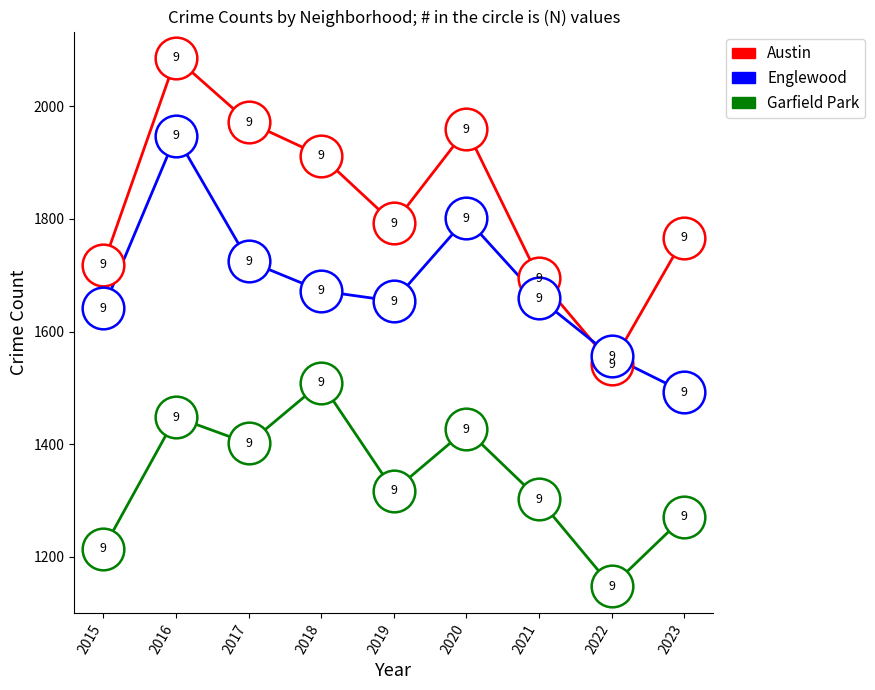

Is the value of Austin at 2022 greater than the value of Garfield Park at 2022?

Yes